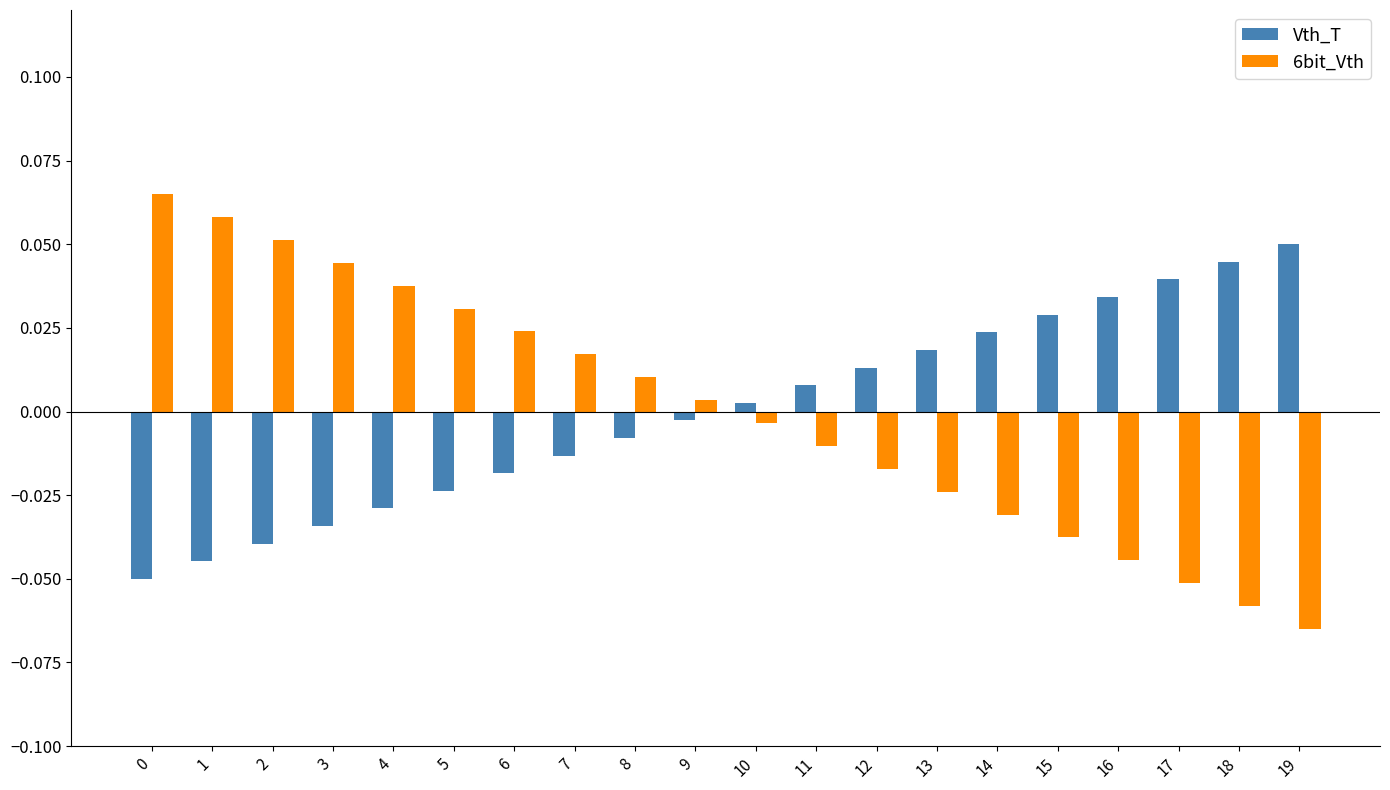

What are all the series names shown in the legend?

Vth_T, 6bit_Vth